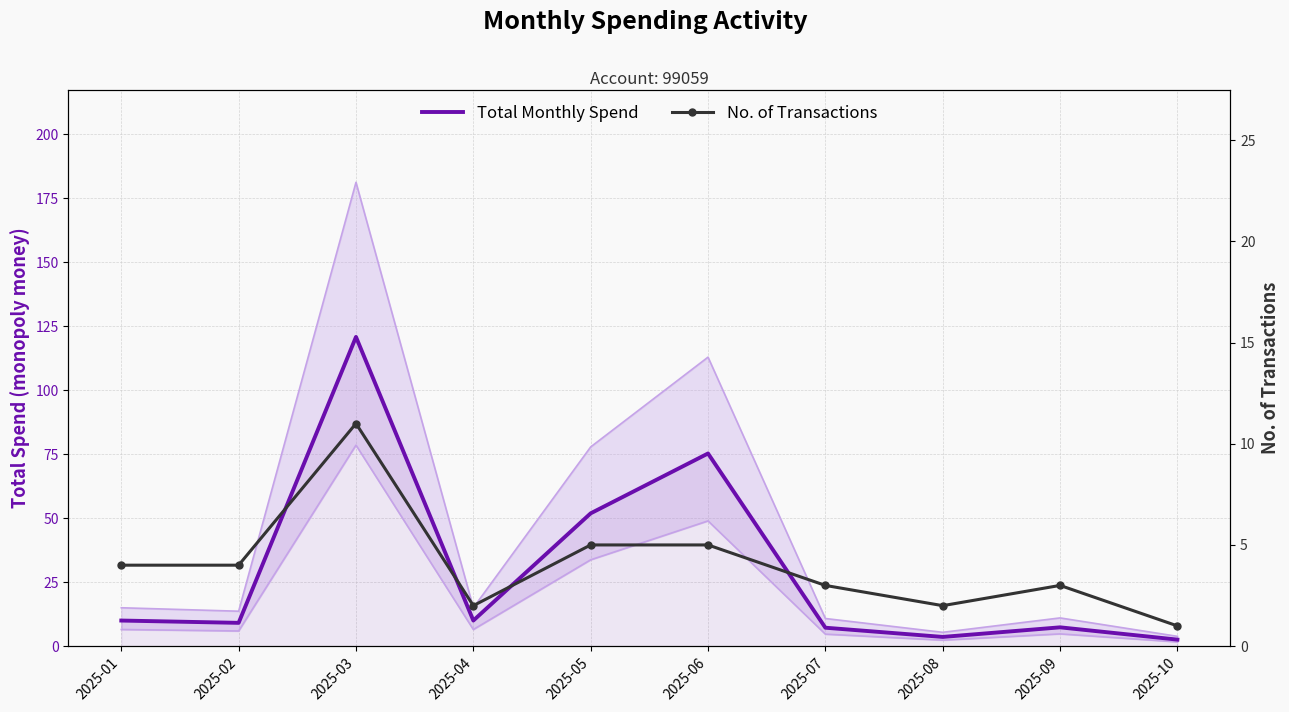

Reading left to right, transcribe all the data shown in this chart.

Total Monthly Spend: 10.0	9.1	120.8	10.0	51.9	75.3	7.2	3.6	7.3	2.5
No. of Transactions: 4.0	4.0	11.0	2.0	5.0	5.0	3.0	2.0	3.0	1.0